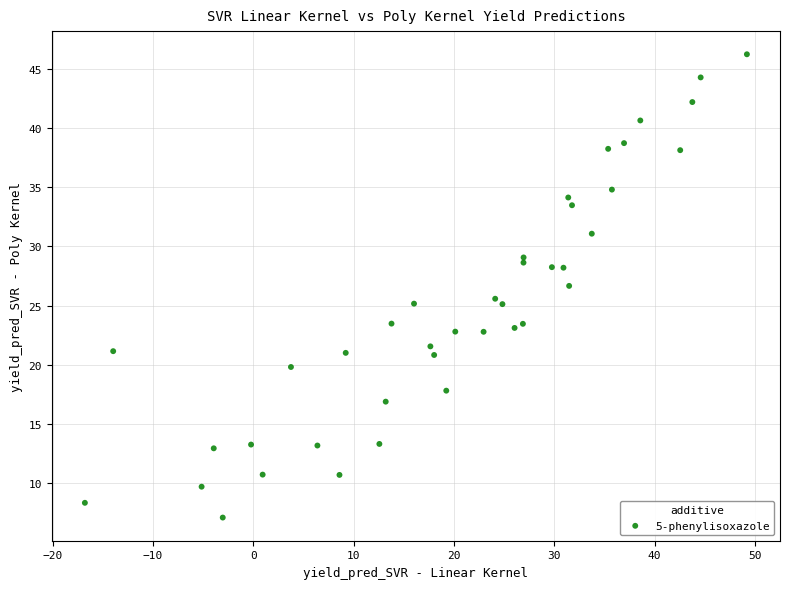

What is the range of Y values (max minus min)?

39.1